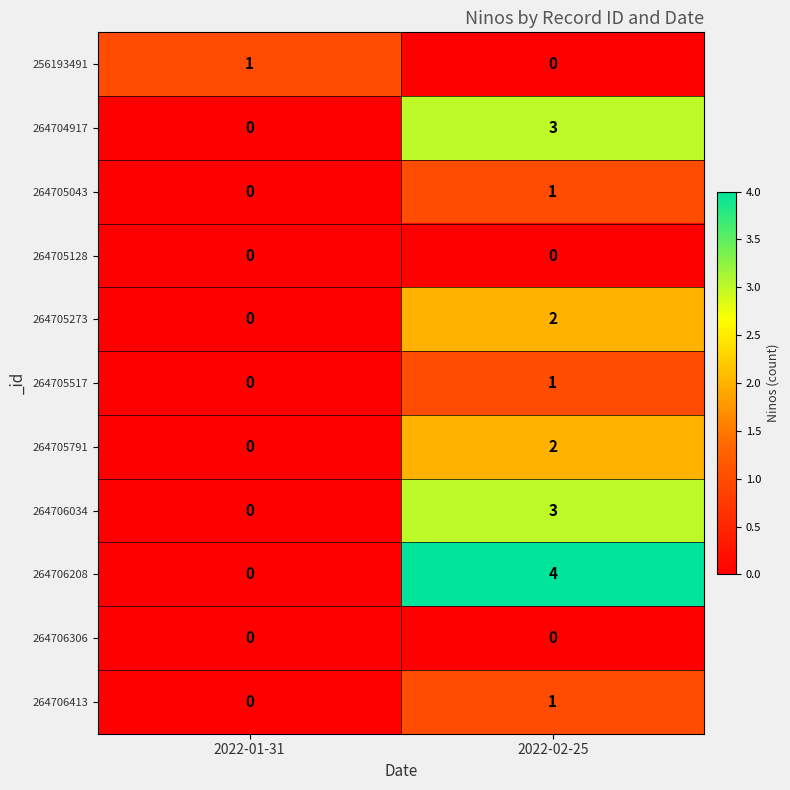

What is the difference between the maximum and minimum values in the 264706208 series?

4